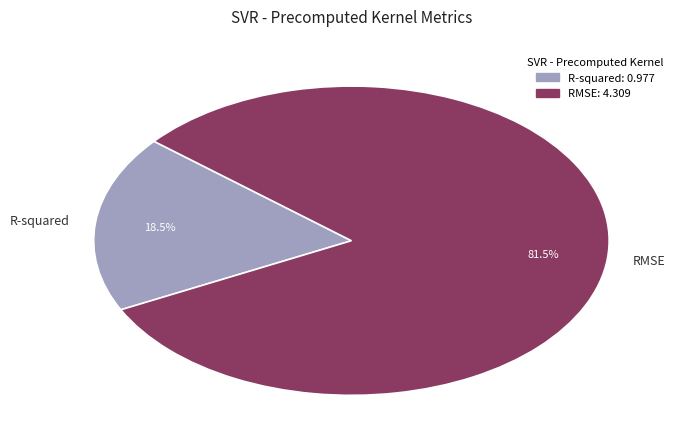

How many slices are in this pie chart?

2